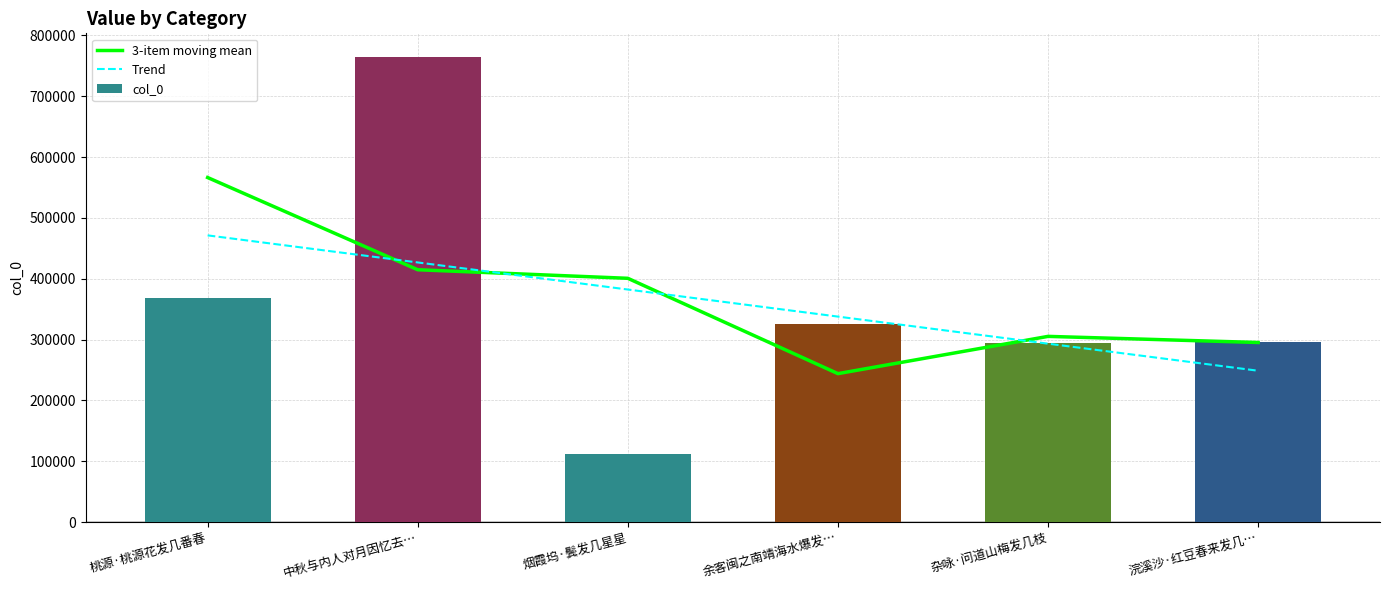

How many values in the col_0 series exceed 325411?

2